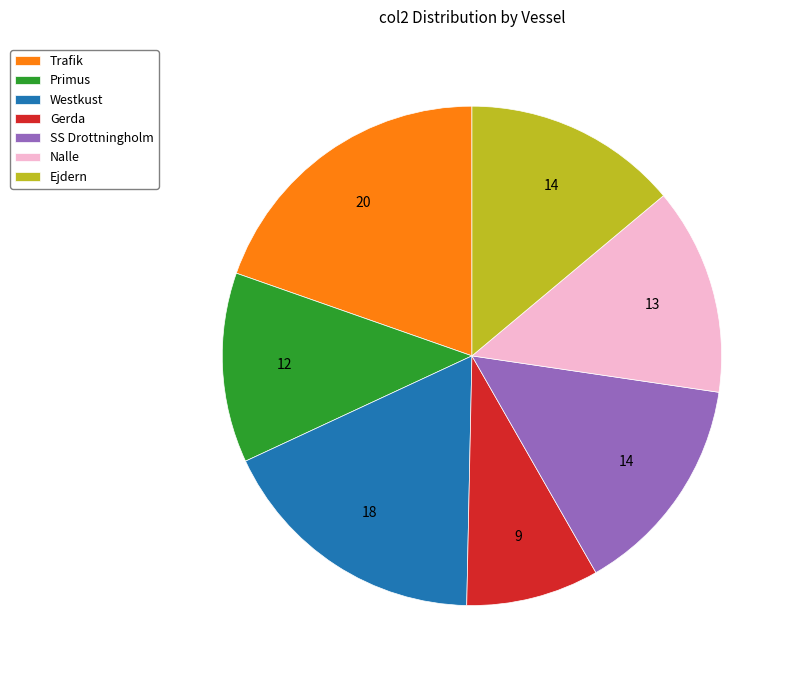

Is it true that SS Drottningholm is 1% of the pie?

False